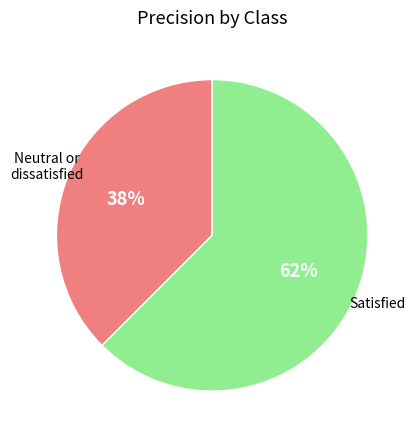

To the nearest percent, what is the average slice percentage?

50%